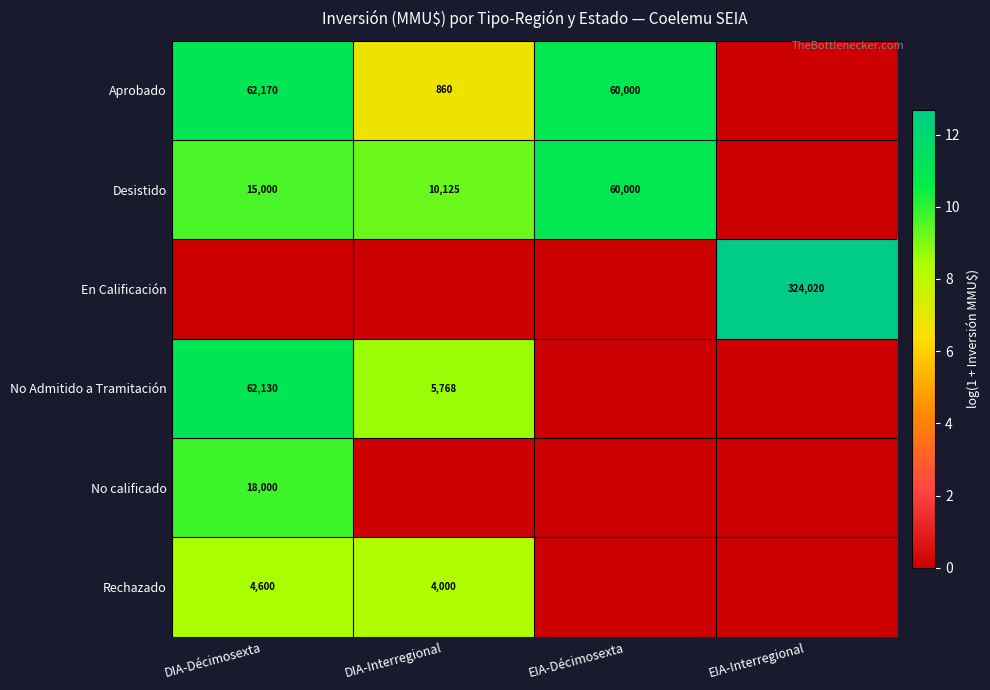

True or false: En Calificación has a value of 161734 at EIA-Interregional.

False